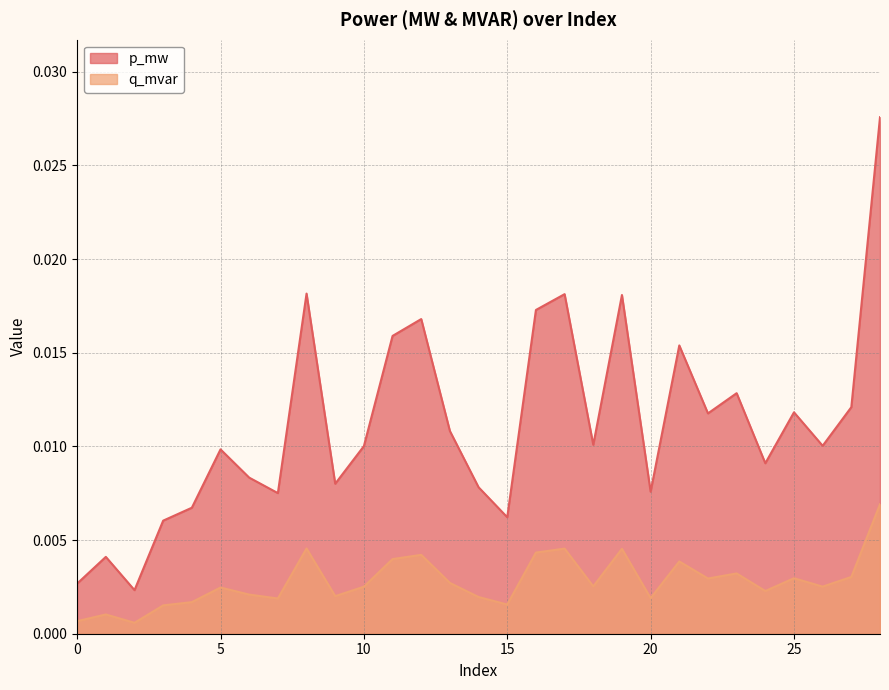

Which label corresponds to the largest value in the chart?

28